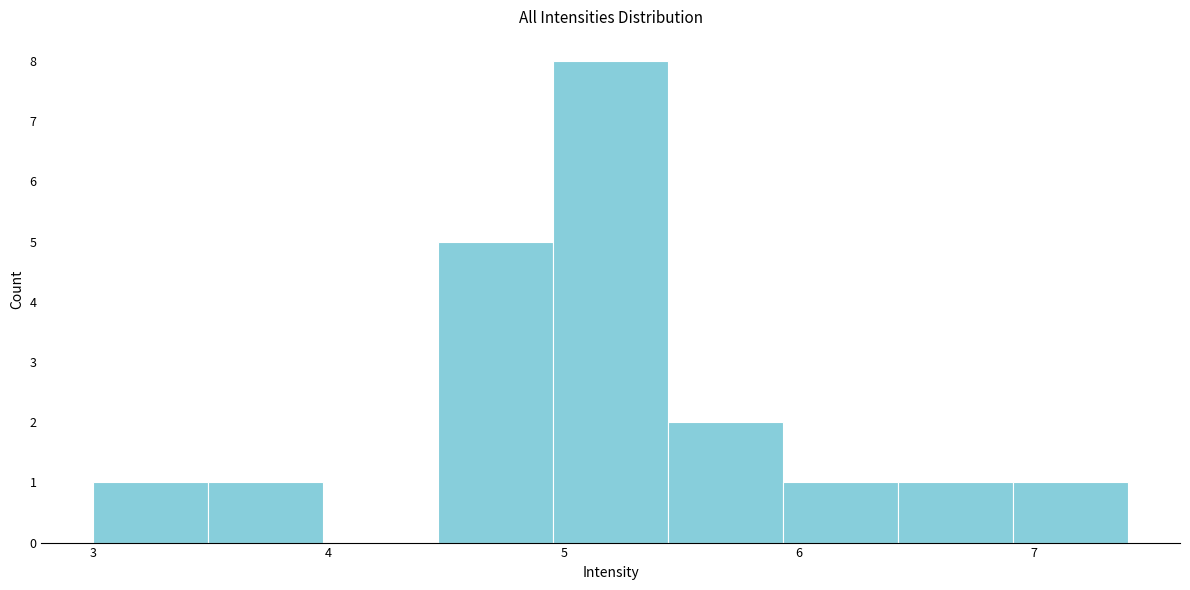

What is the height of the bar covering 6.9 to 7.4 on the x-axis? Neither the bar edges nor the heights are printed on the chart, so give them approximately, as read against the axes.

1